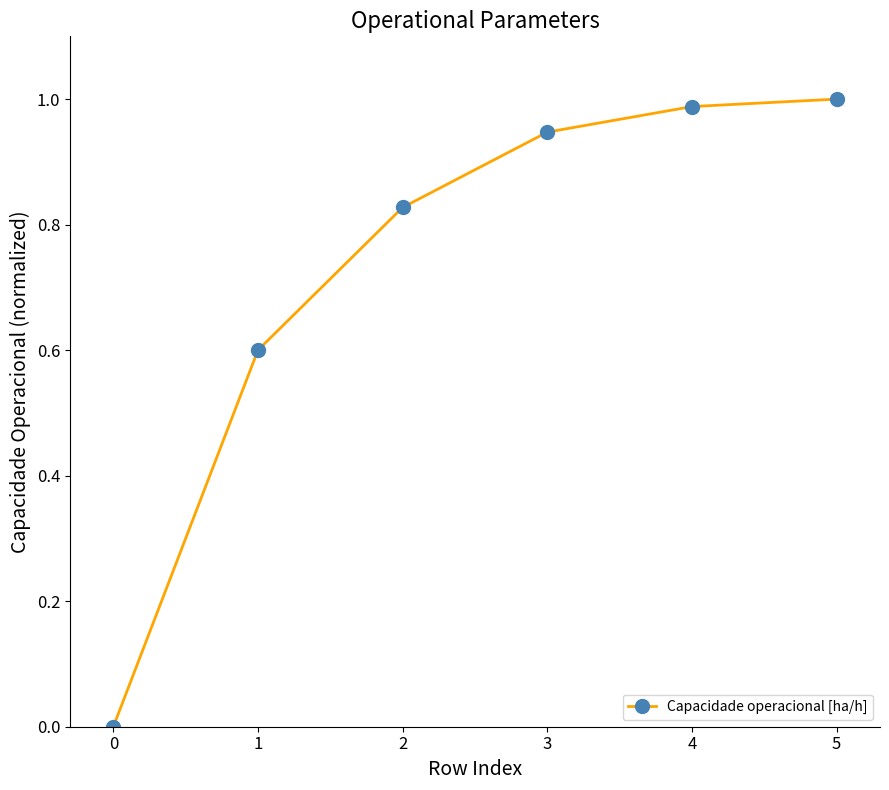

What is the difference between the values at 1 and 3?

0.3